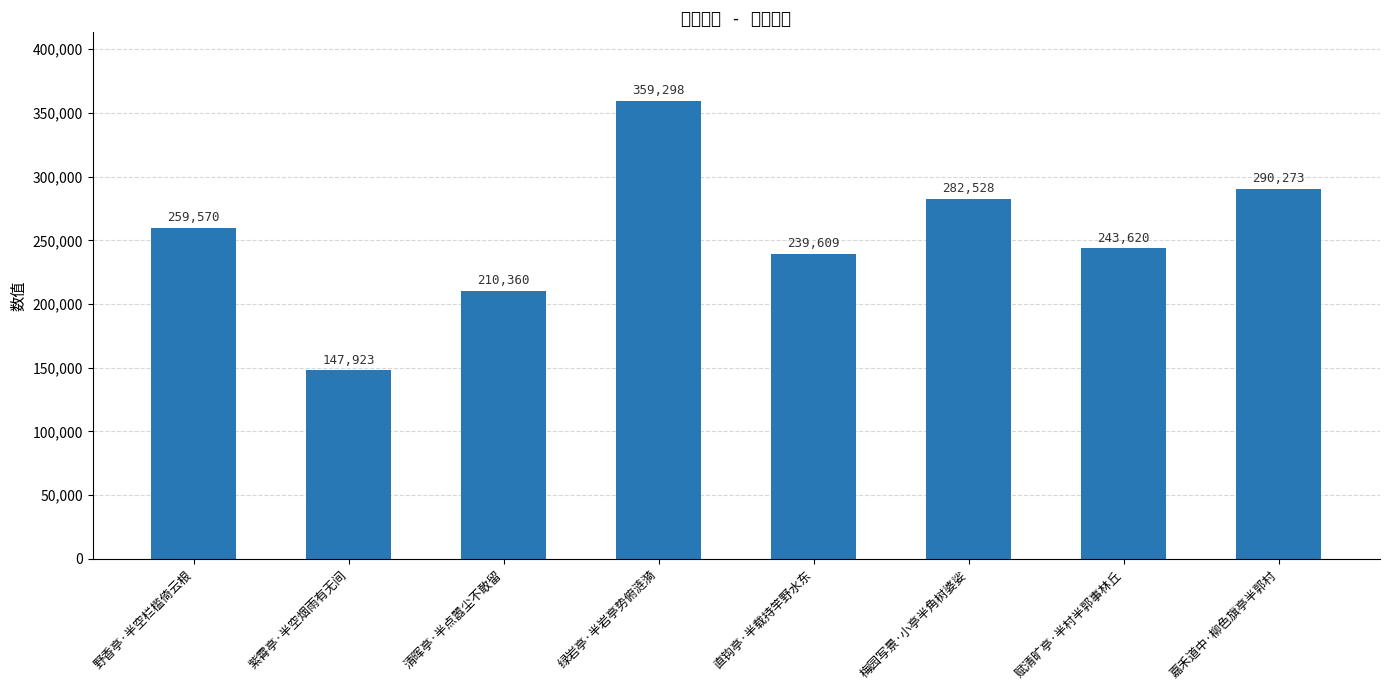

List the labels in order of value, smallest first.

紫霄亭·半空烟雨有无间, 清晖亭·半点嚣尘不敢留, 直钩亭·半载持竿野水东, 赋清旷亭·半村半郭事林丘, 野香亭·半空栏槛倚云根, 梅园写景·小亭半角树婆娑, 嘉禾道中·柳色旗亭半郭村, 绿岩亭·半岩亭势俯涟漪